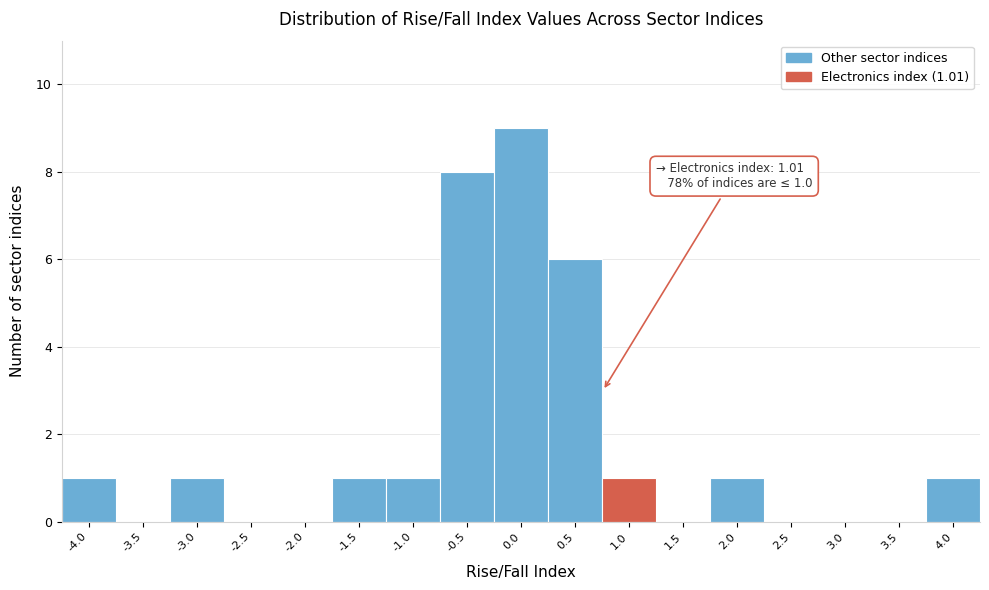

Reading right to left, transcribe all the data shown in this chart.

4.0=1	3.5=0	3.0=0	2.5=0	2.0=1	1.5=0	1.0=1	0.5=6	0.0=9	-0.5=8	-1.0=1	-1.5=1	-2.0=0	-2.5=0	-3.0=1	-3.5=0	-4.0=1